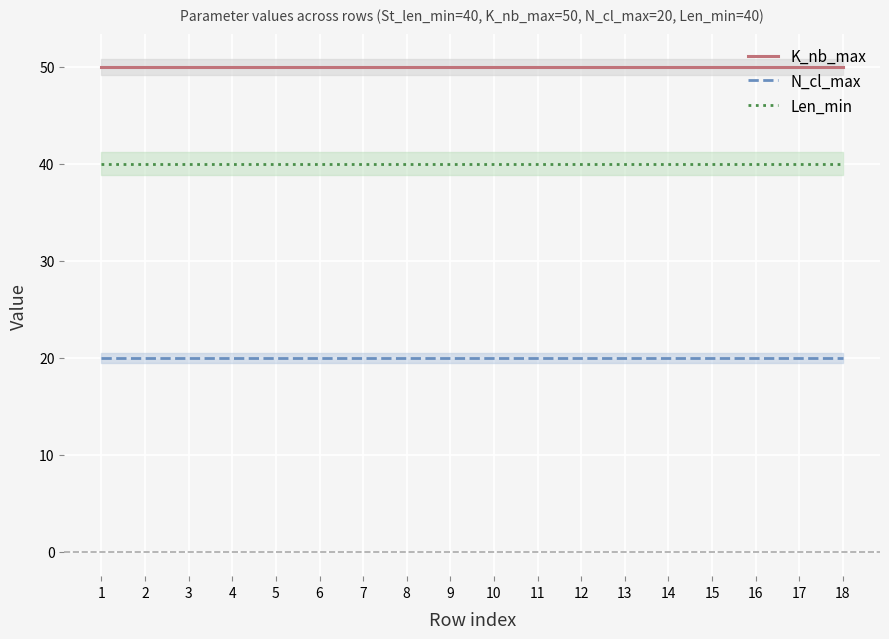

True or false: K_nb_max and Len_min cross at least once.

False